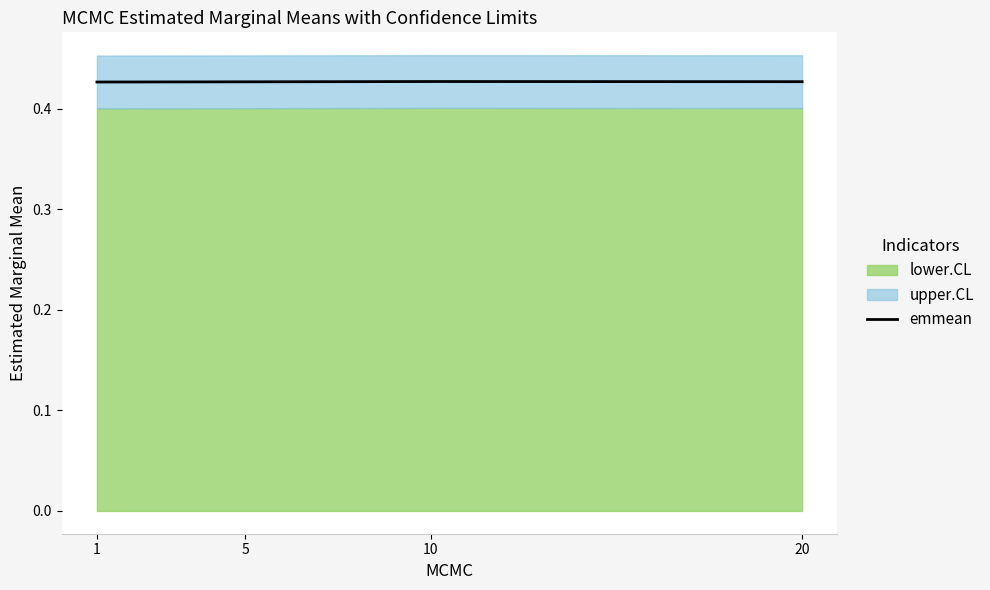

How many emmean values are between 0 and 1?

4